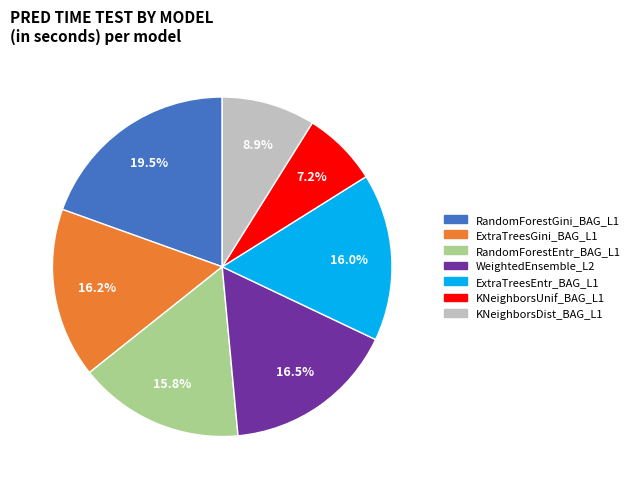

How many slices are in this pie chart?

7